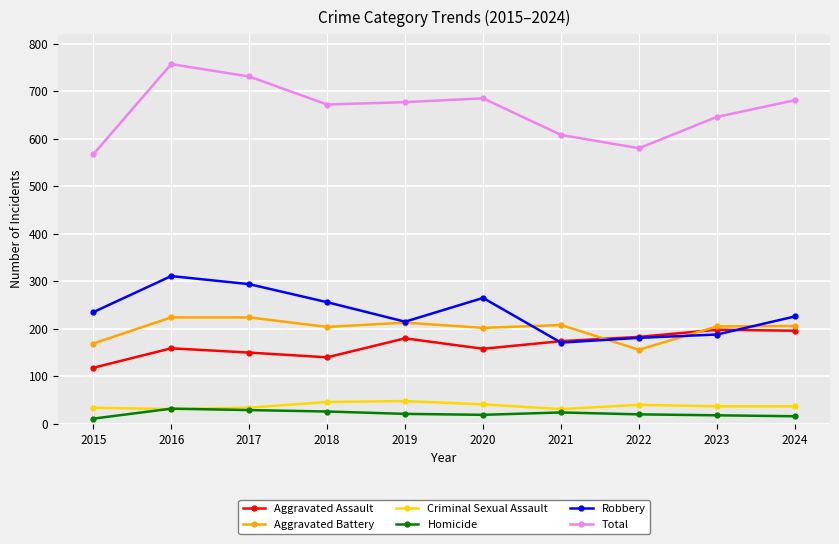

Does the chart have visible grid lines?

Yes